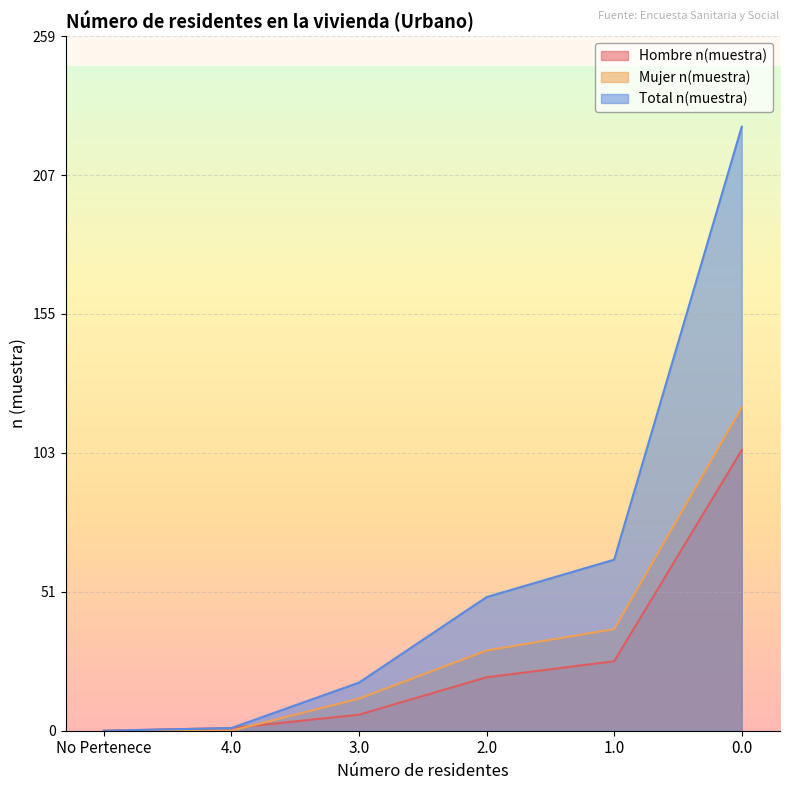

What is the average value of the Mujer n(muestra) series?

34